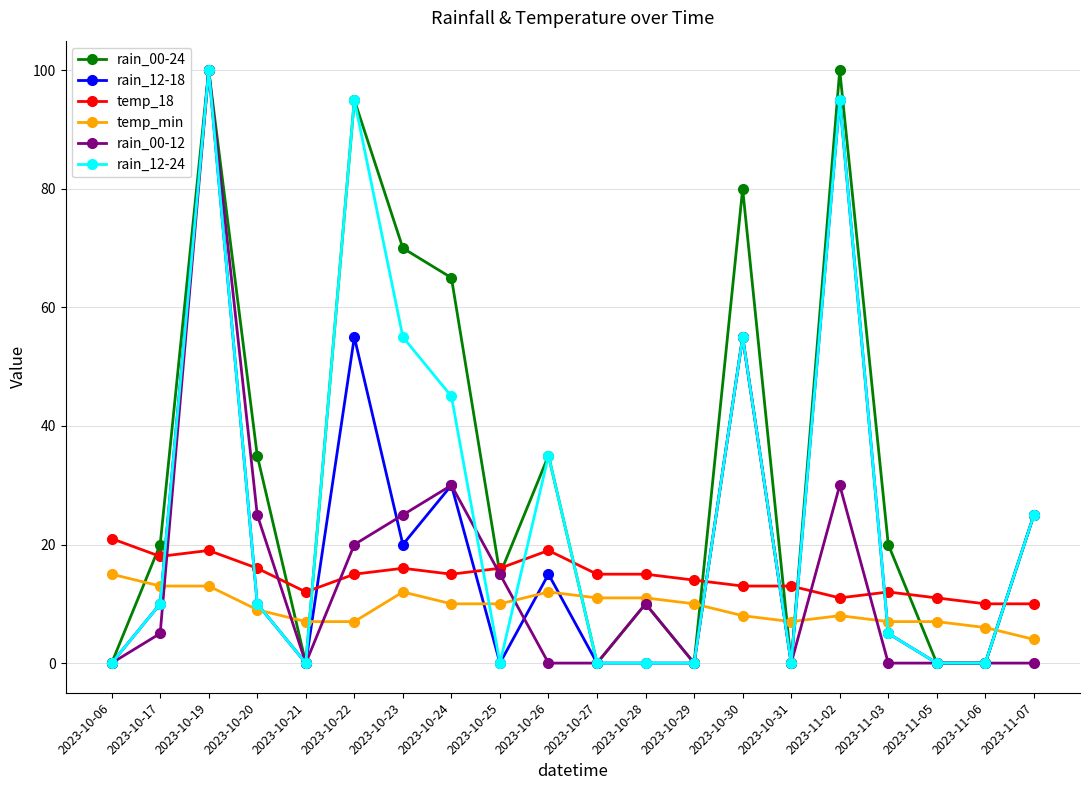

What is the label of the 4th point from the right?

2023-11-03